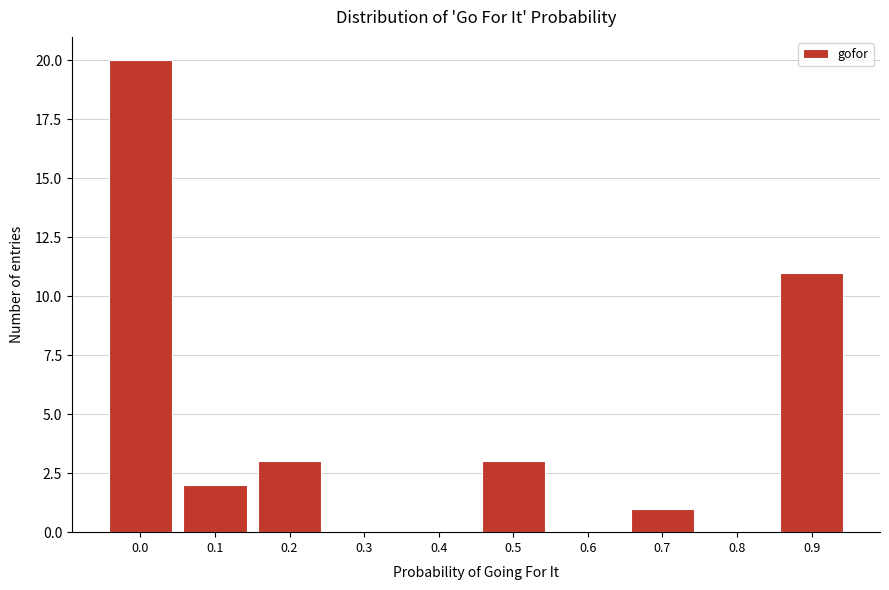

Reading left to right, what are all the values shown in this chart?

0.0=20	0.1=2	0.2=3	0.3=0	0.4=0	0.5=3	0.6=0	0.7=1	0.8=0	0.9=11